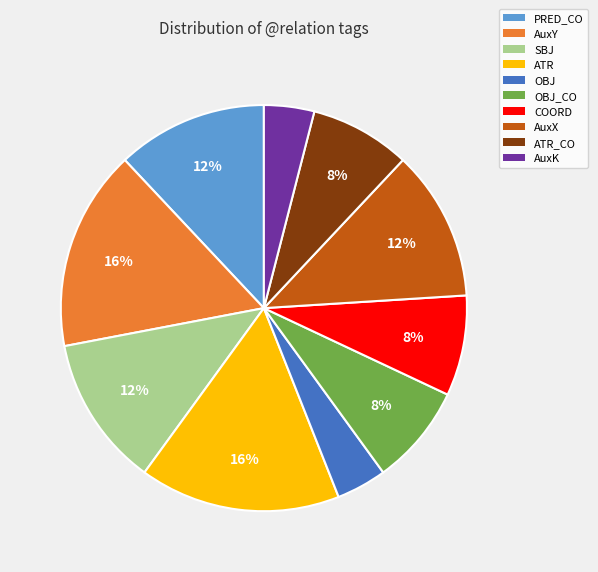

Is there any slice that represents more than half of the pie?

No